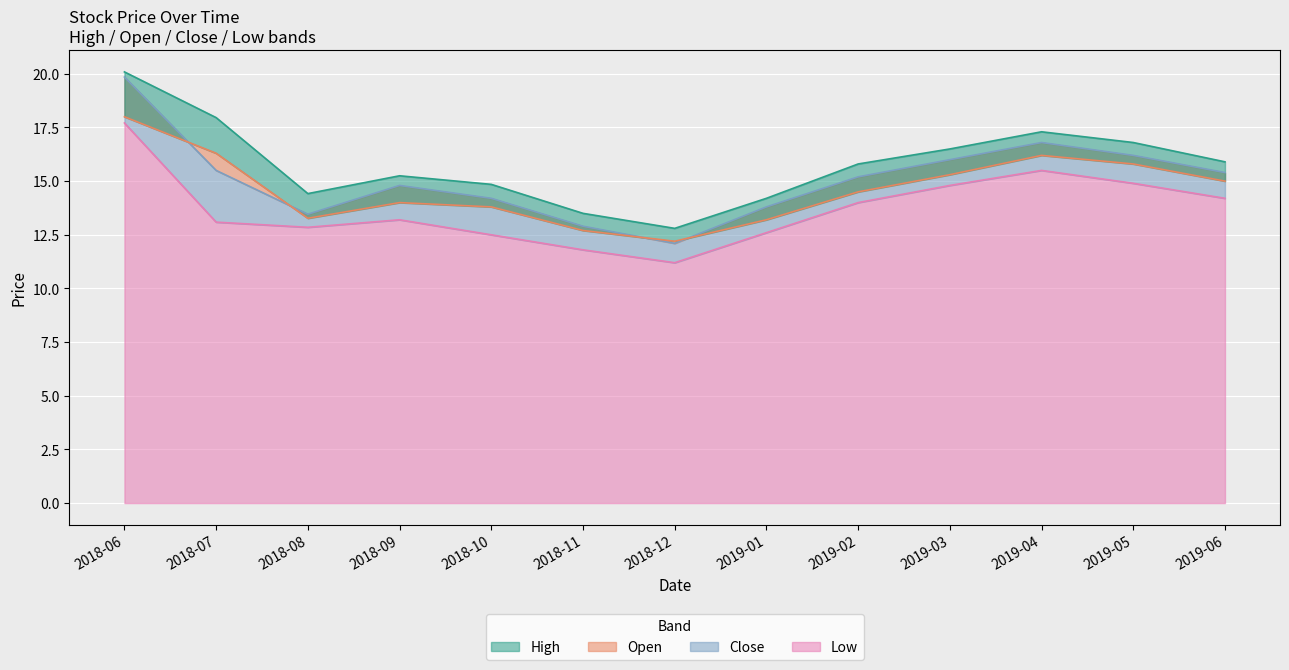

Between 2018-11 and 2019-05, which series saw the biggest shift?

High